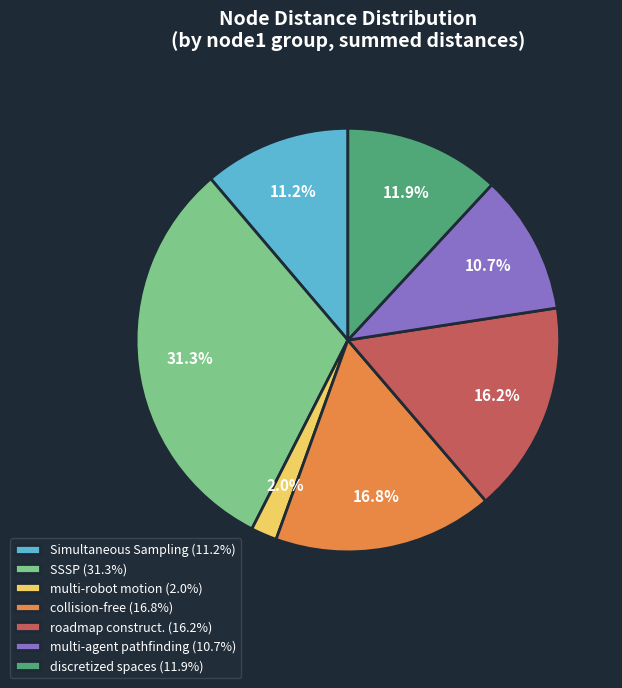

How much of the chart is everything except roadmap construct. (16.2%)?

83.8%